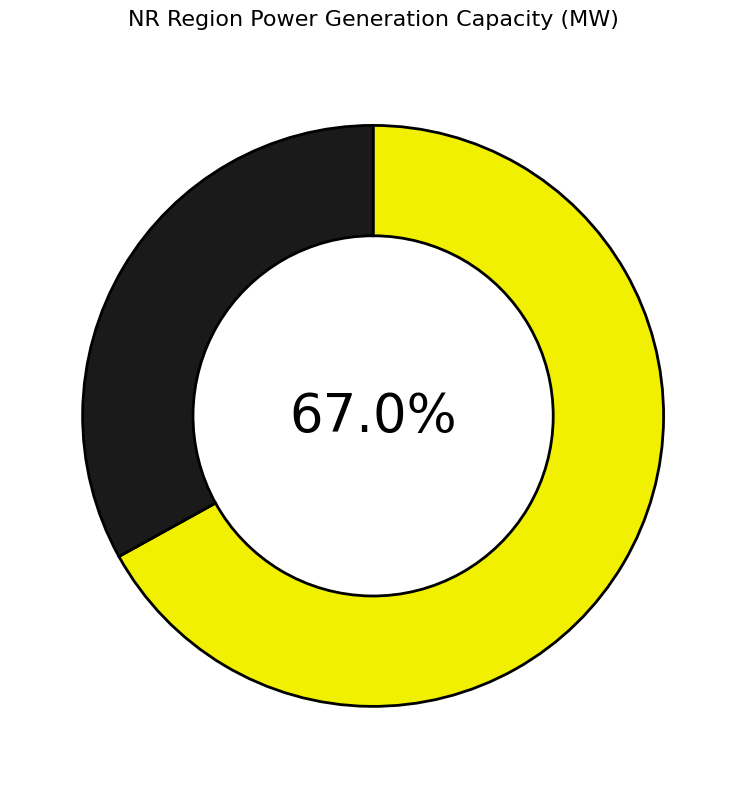

Is there a majority slice in this chart?

Yes